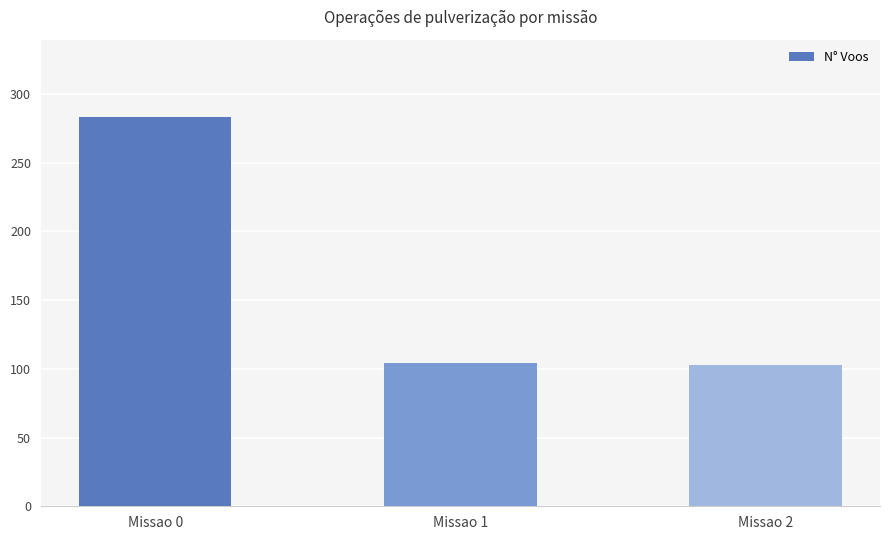

What is the sum of all values?

490